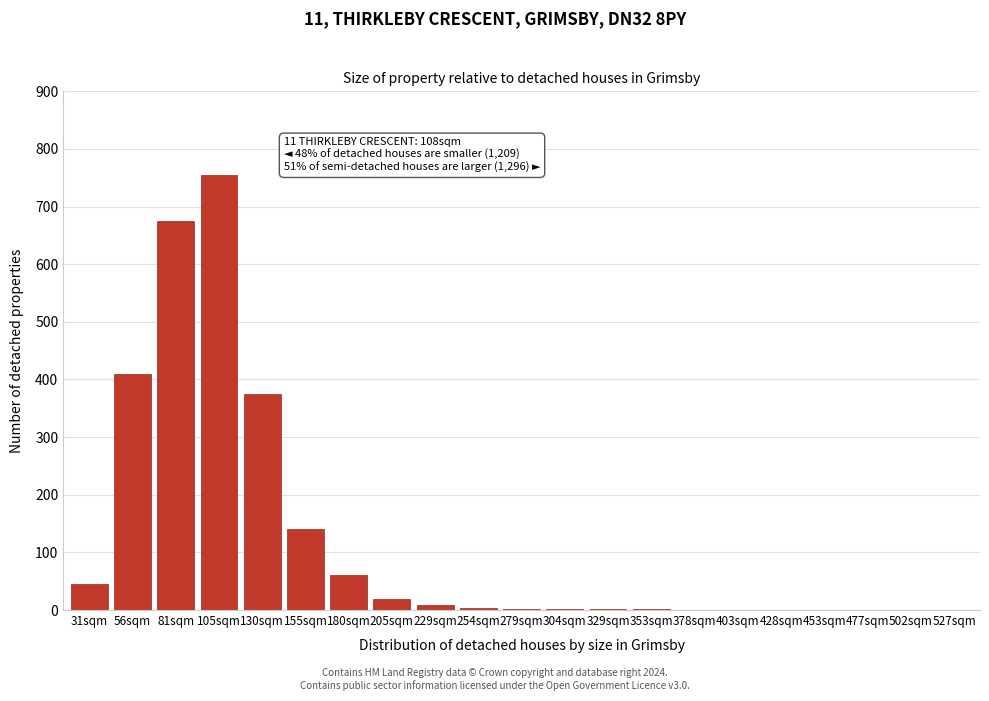

At which category does the chart reach its peak across all series?

105sqm